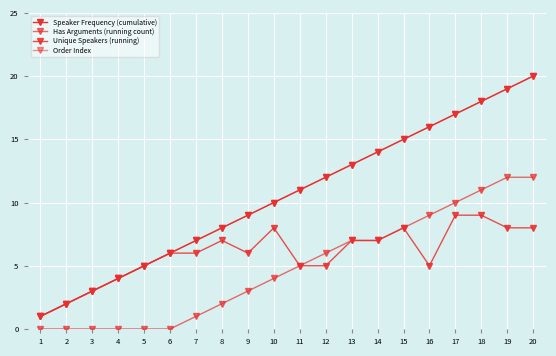

True or false: Has Arguments (running count) has a value of 6 at 6.

False